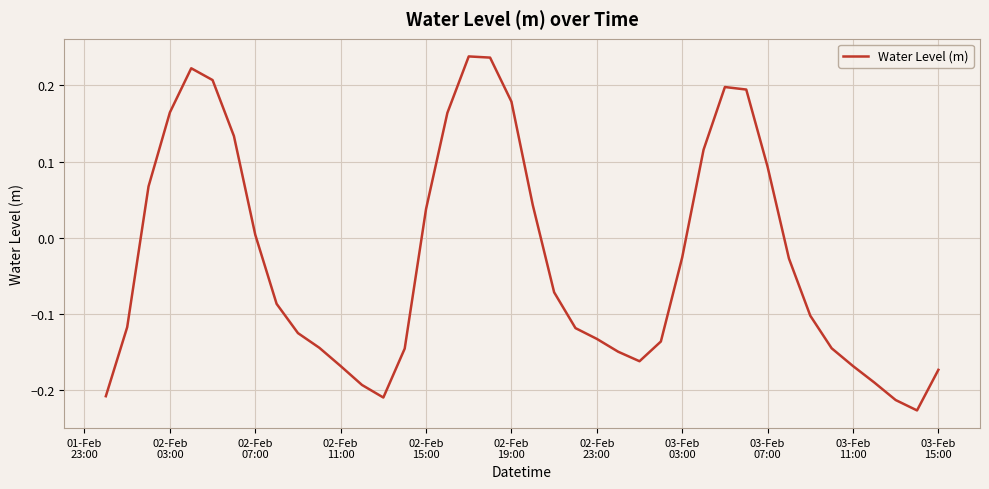

What is the difference between the maximum and minimum values?

0.5